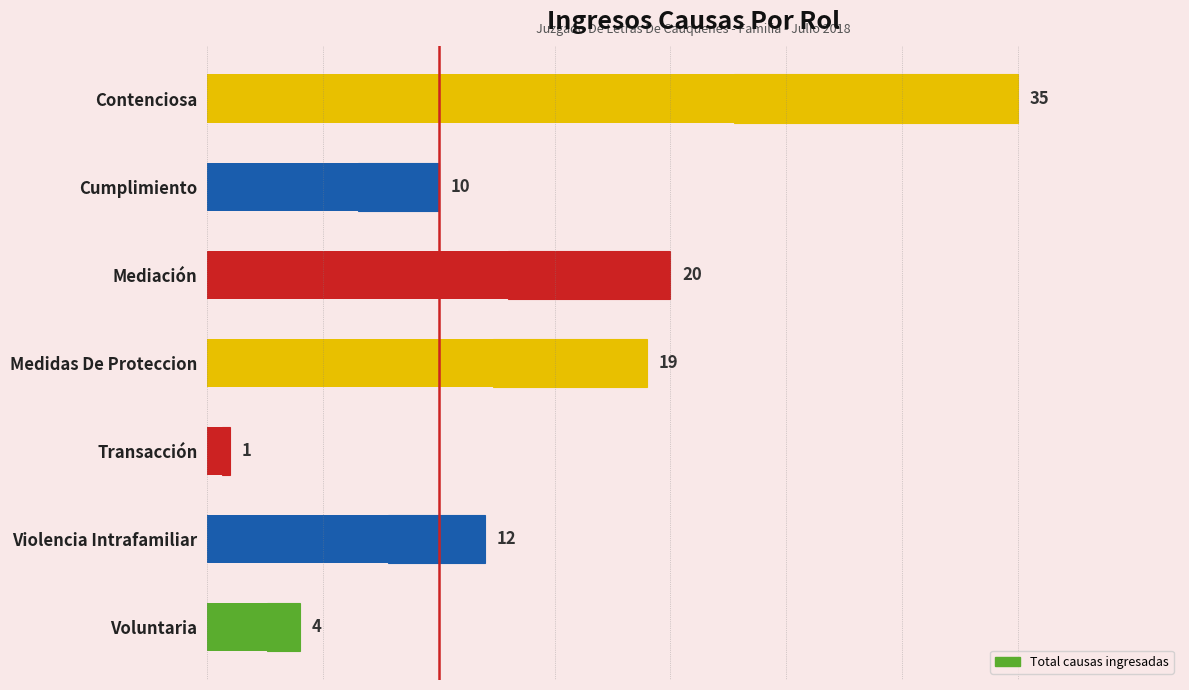

How many bars are there in total?

7